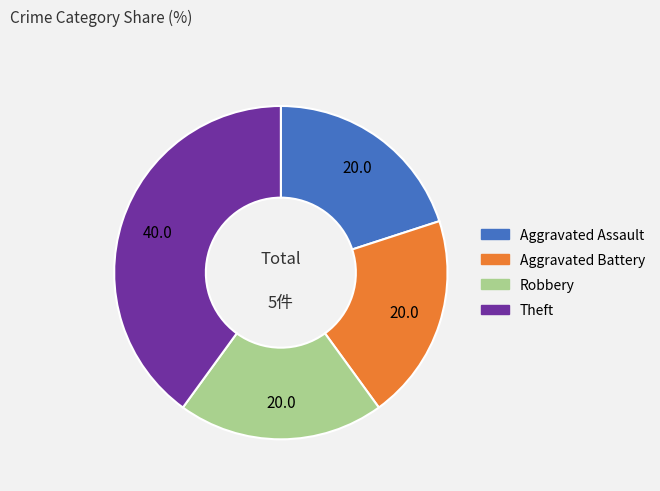

What is the ratio of the value at Theft to the value at Robbery?

2.0